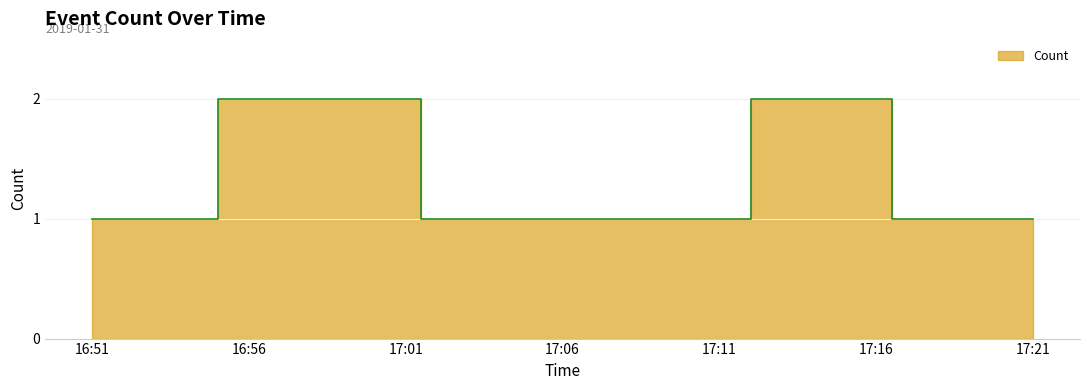

Count the values in the range 1 to 2.

9